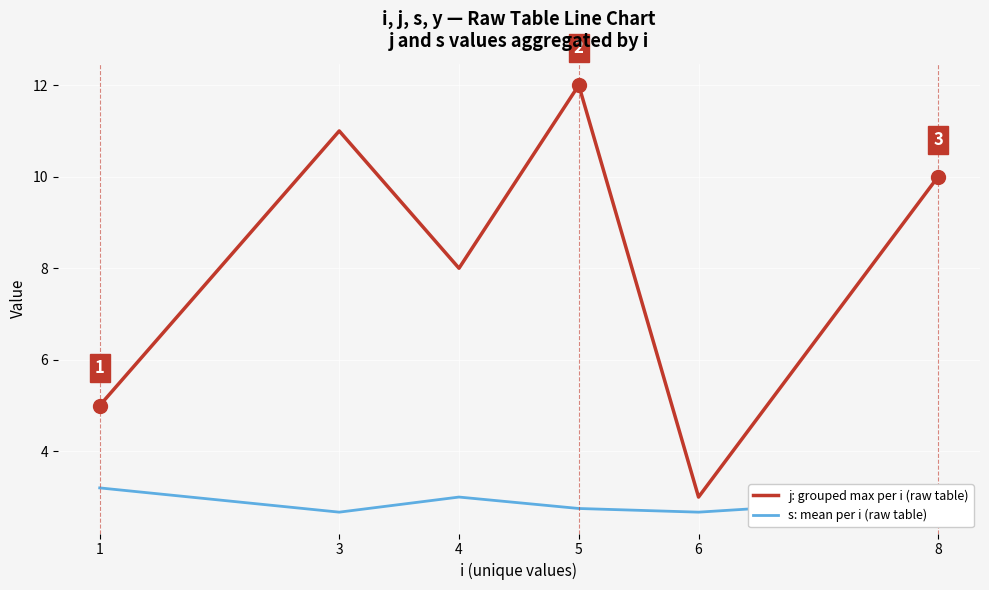

What is the highest value of the j: grouped max per i (raw table) series?

12.0